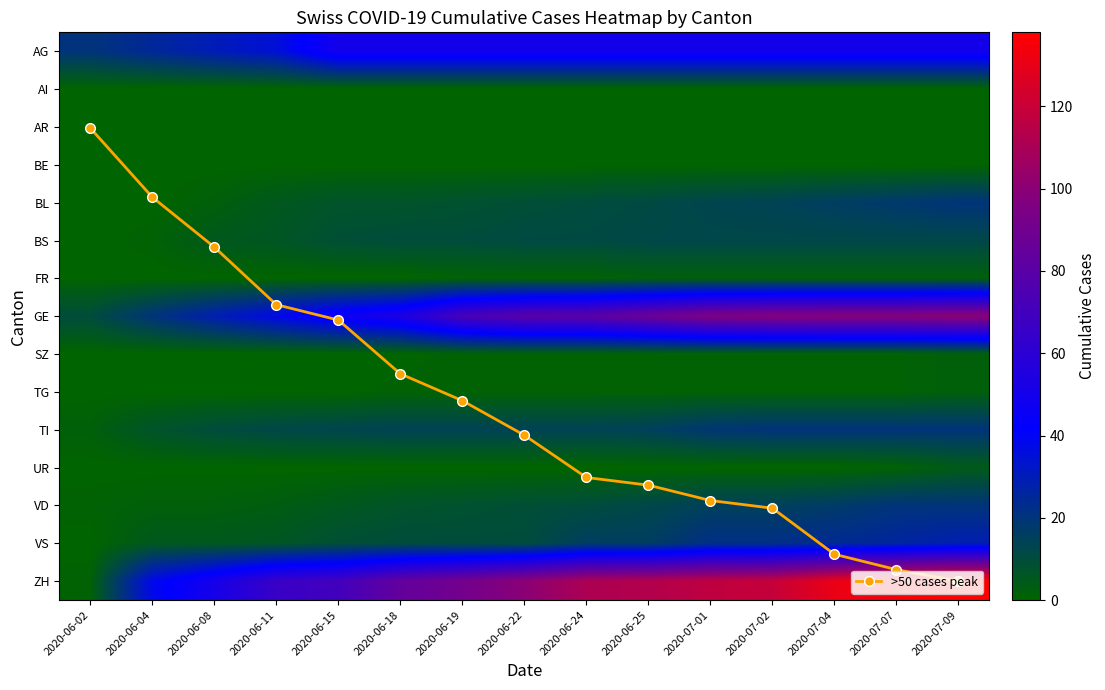

Is the value of FR at 2020-07-07 greater than the value of AI at 2020-07-07?

Yes